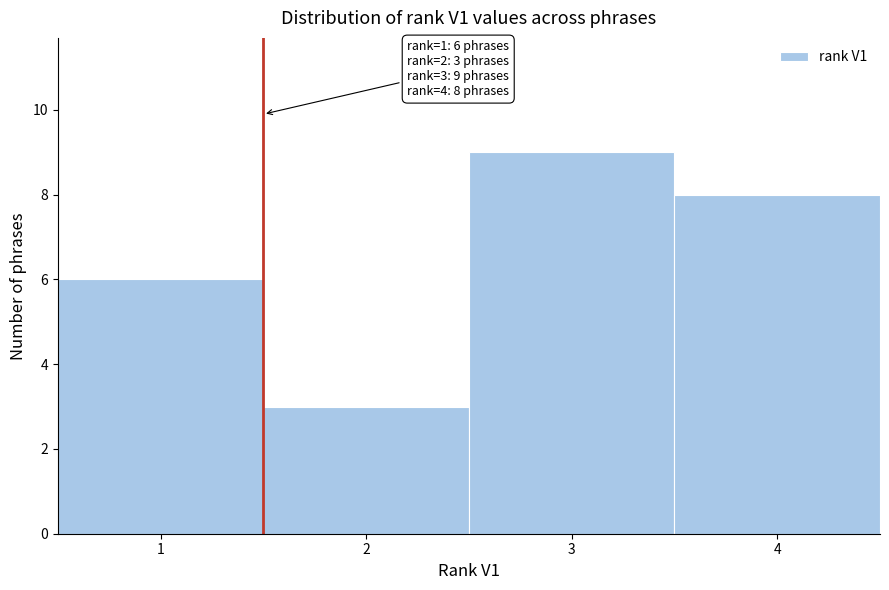

Which range on the x-axis has the tallest bar?

2.5 to 3.5